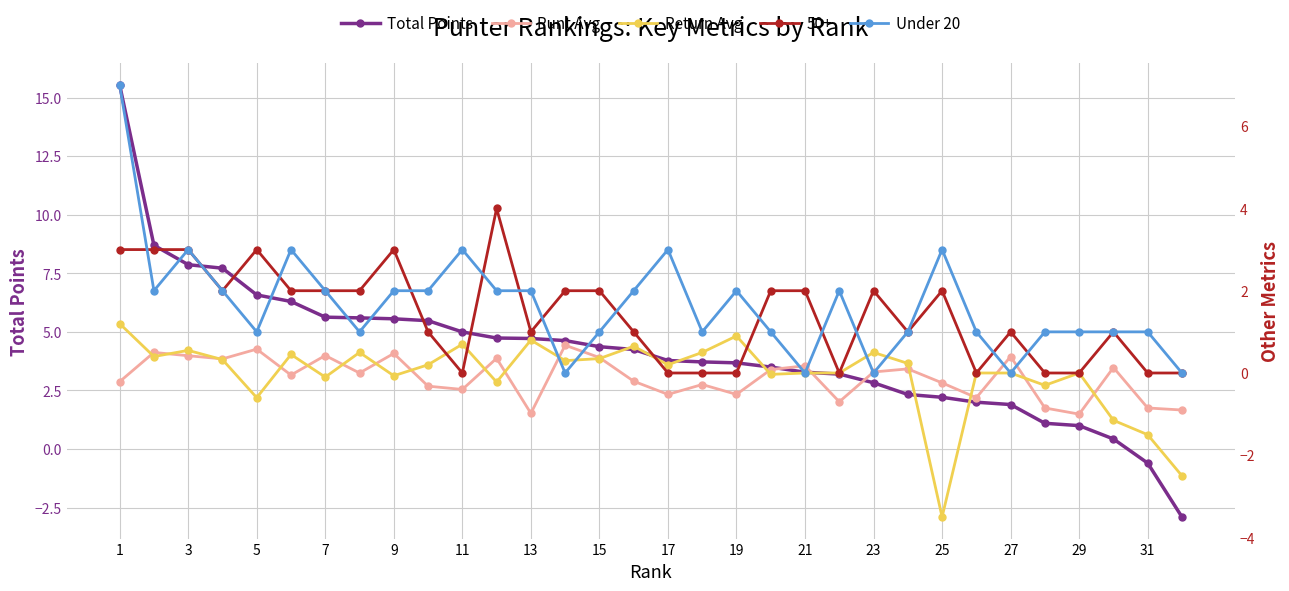

How many times do Return Avg and Under 20 cross each other?

4